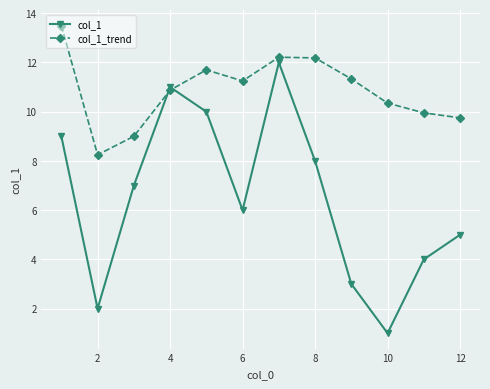

Which series has the largest range (max minus min)?

col_1